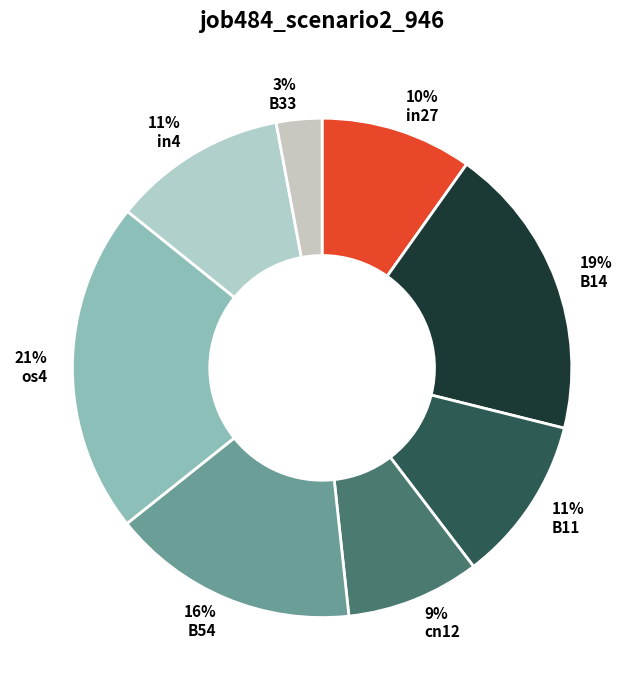

How many slices are in this pie chart?

8